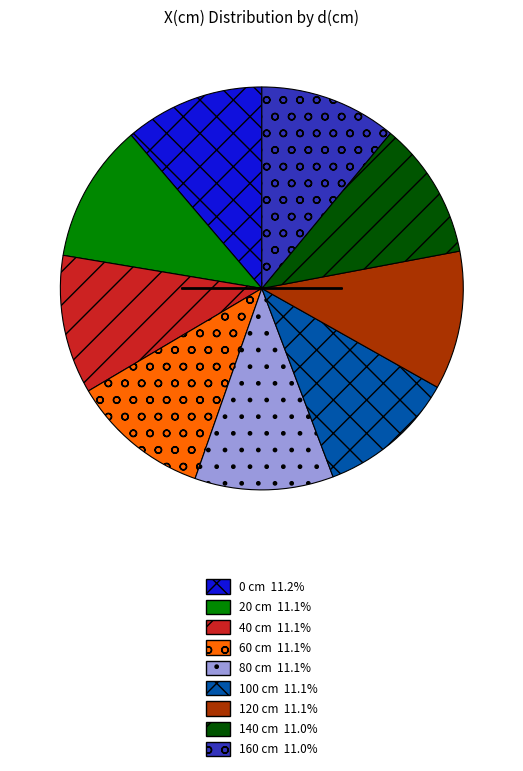

Do 20 cm and 0 cm together represent more than half of the pie?

No